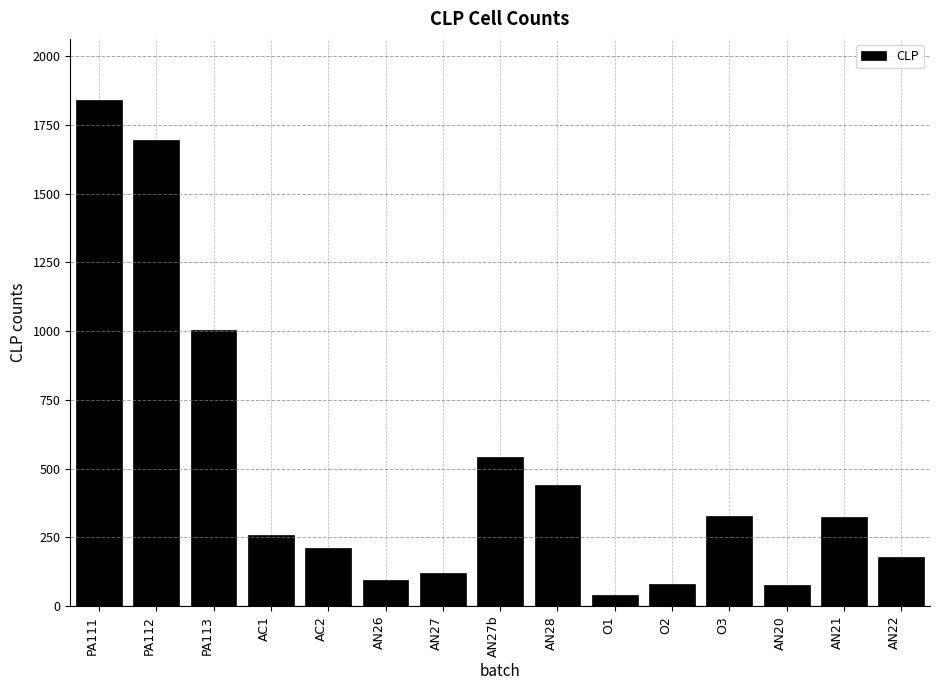

What is the sum of all values?

7232